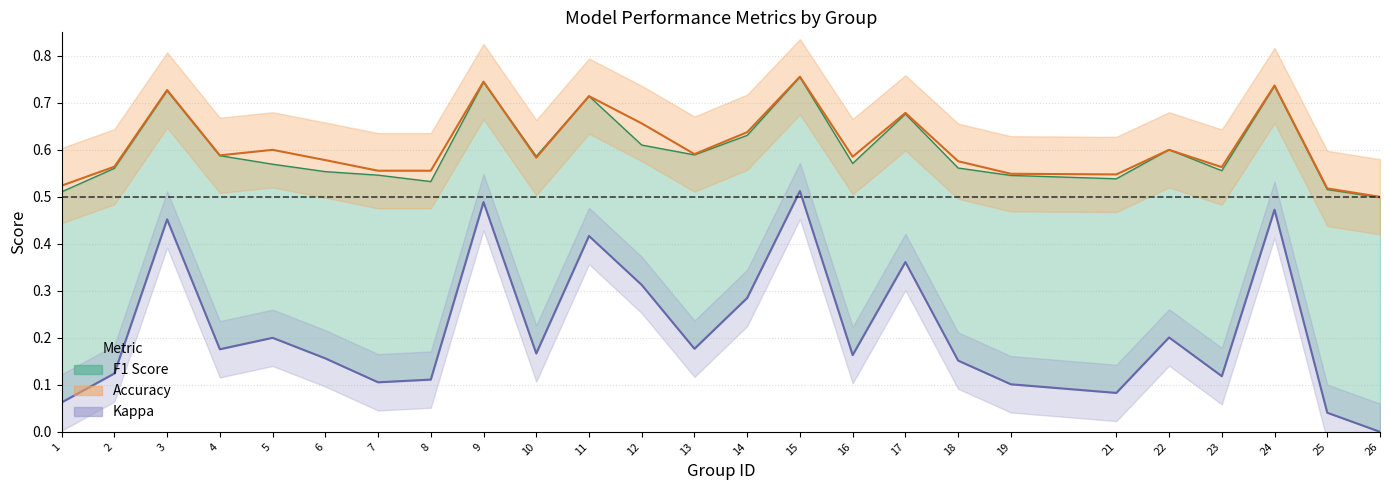

Which series ends up on top after the final intersection of f1 and accuracy?

accuracy